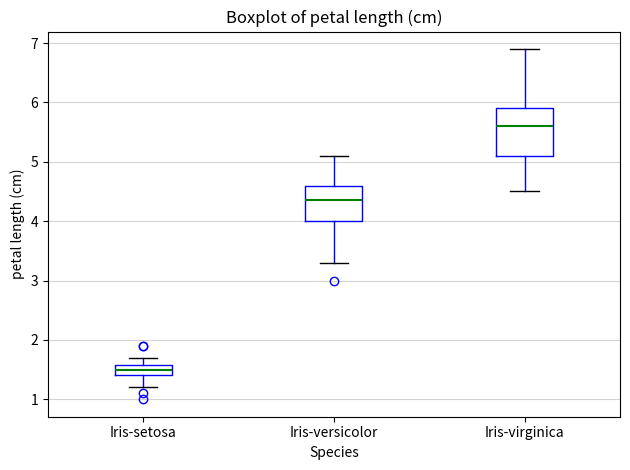

Comparing the boxes themselves (not the whiskers), which one is the tallest?

Iris-virginica